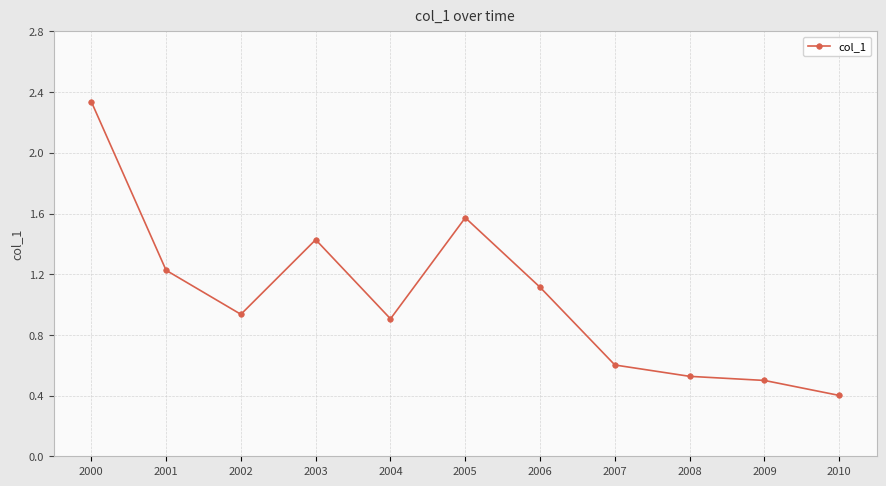

True or false: there are more than 0 points higher than both neighbors.

True